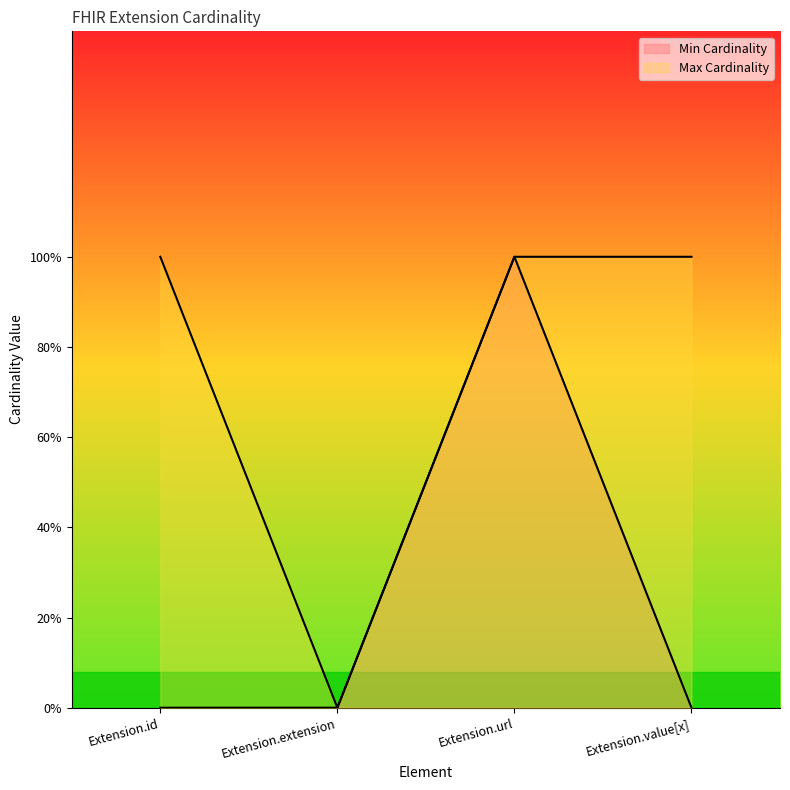

Count the Max Cardinality values in the range 1 to 2.

3